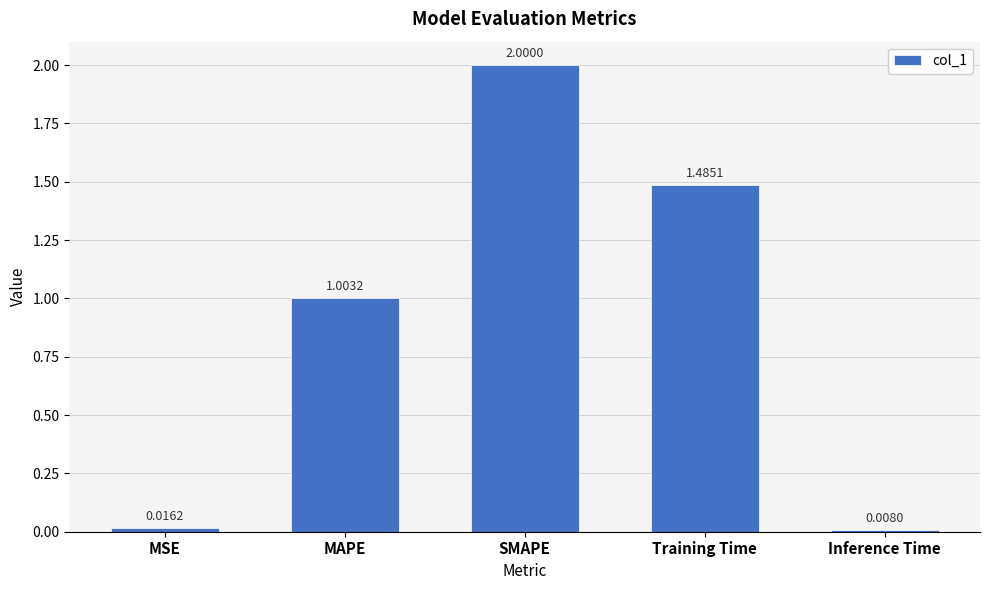

What is the sum of the values at SMAPE and Inference Time?

2.0